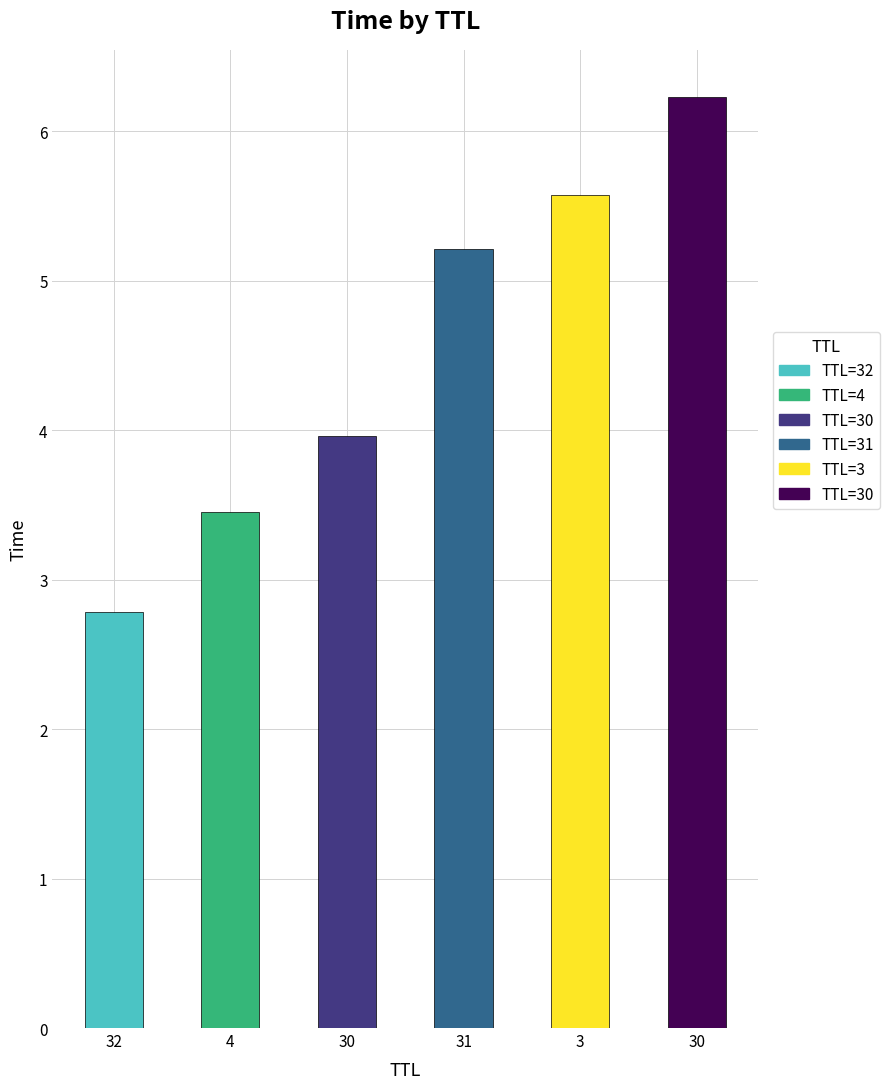

Is it true that the value at 30 is 4.0?

True